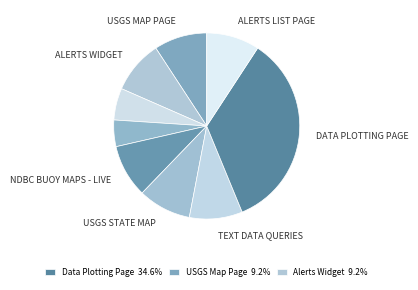

Which category has the biggest portion of the pie?

Data Plotting Page